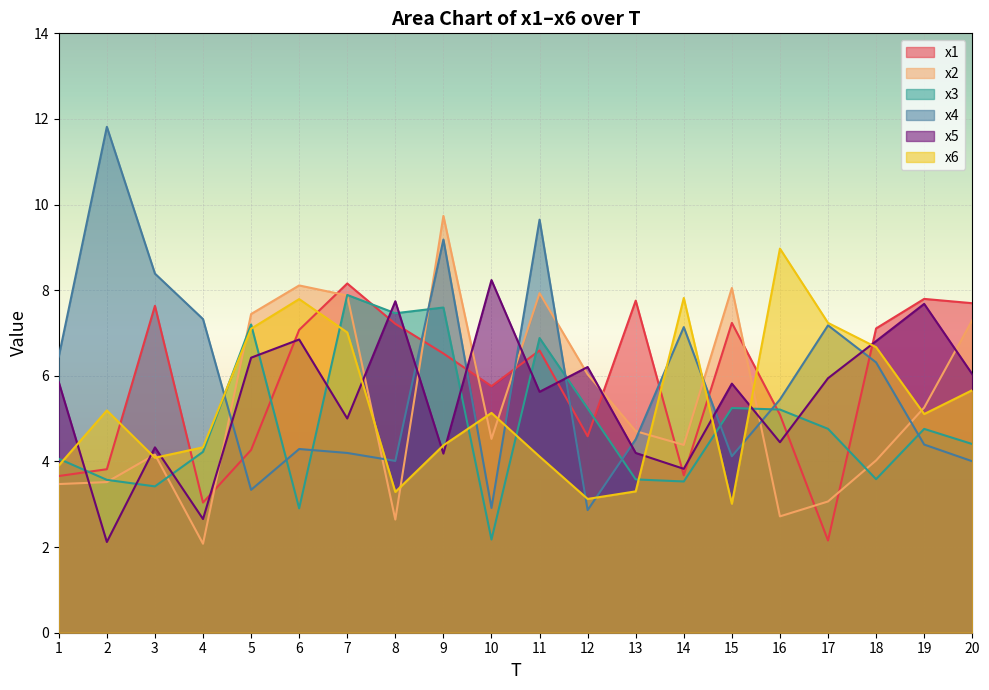

True or false: x4 has a value of 11.8 at 2.

True